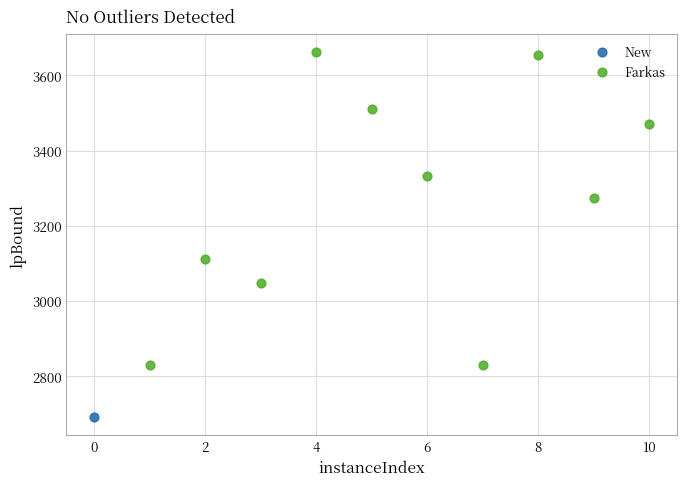

What are all the series names shown in the legend?

New, Farkas